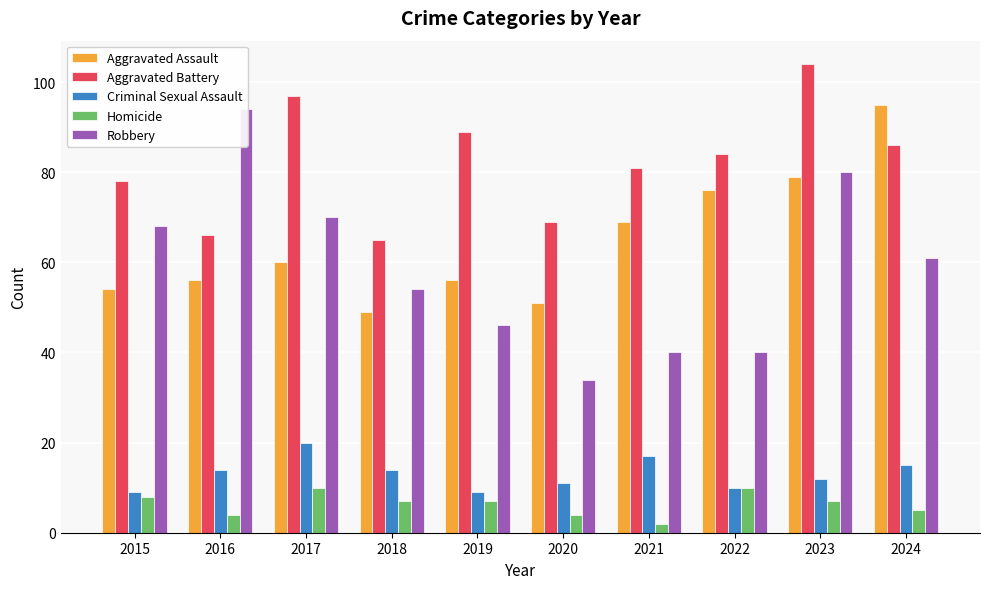

List the labels in order of Aggravated Assault value, smallest first.

2018, 2020, 2015, 2016, 2019, 2017, 2021, 2022, 2023, 2024